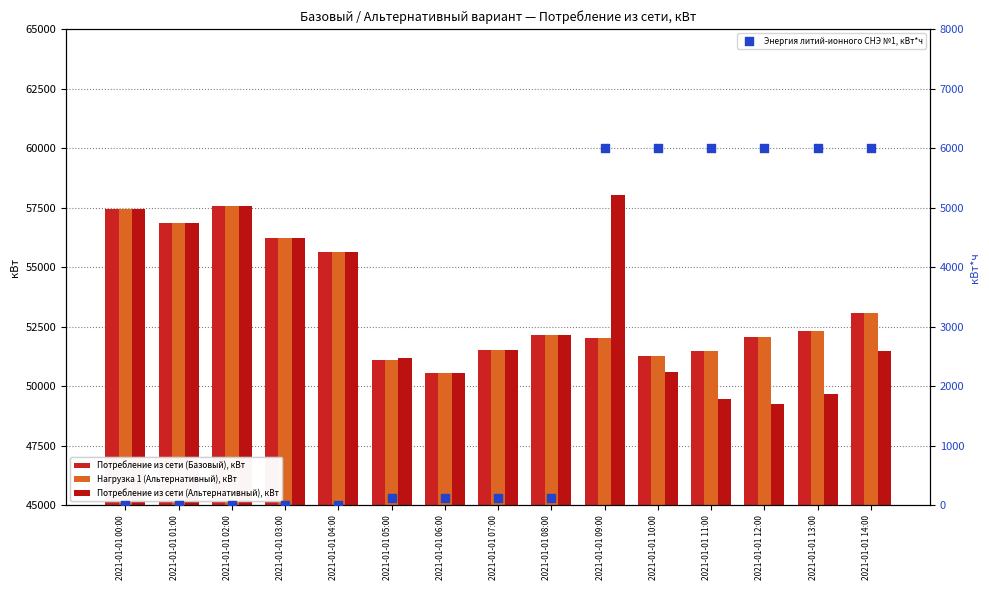

At how many categories does at least one series exceed 22907?

15